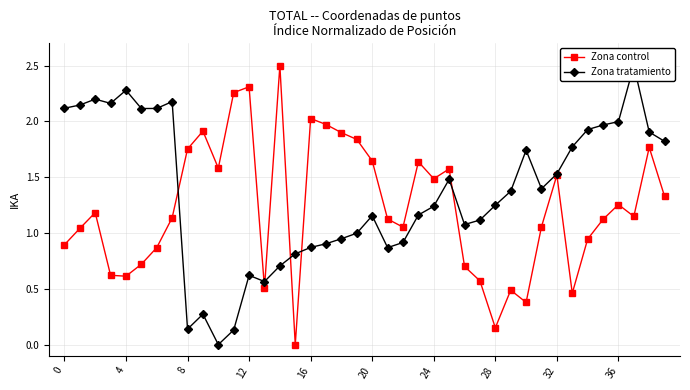

In Zona tratamiento, how many points are higher than both neighbors (excluding endpoints)?

9